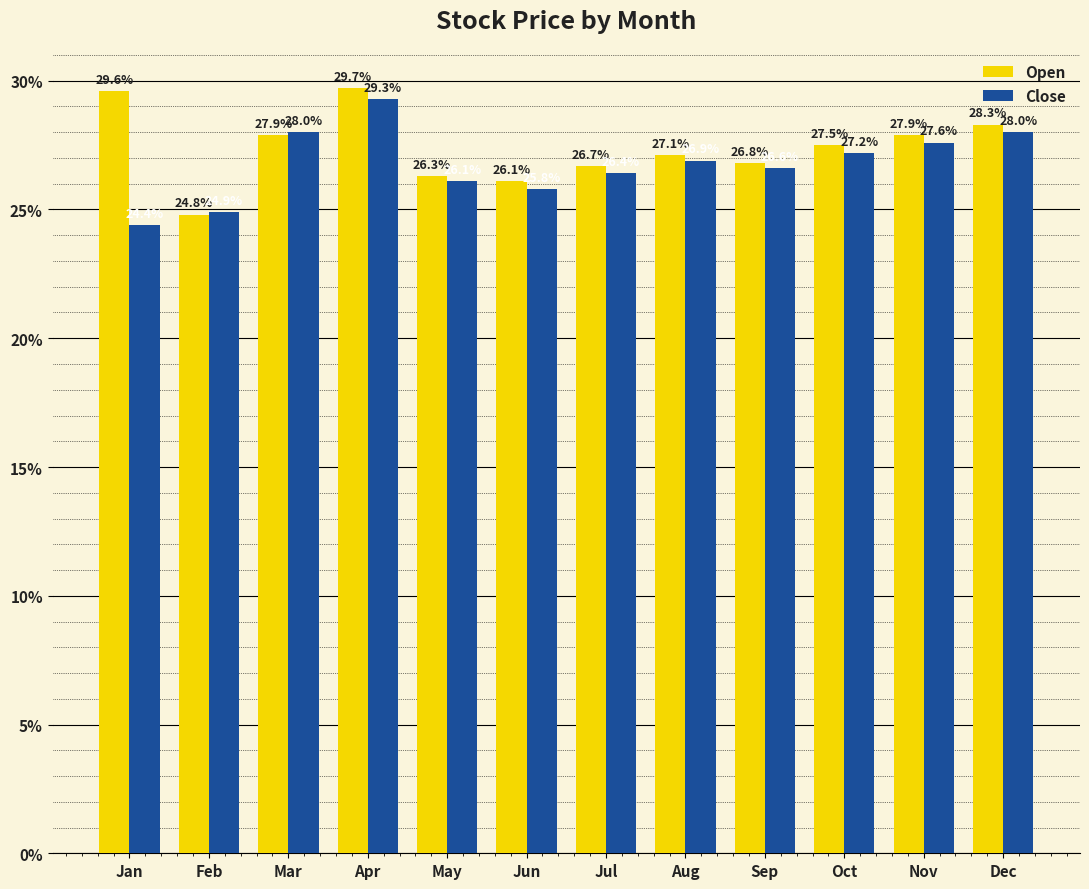

Which label corresponds to the largest value in the chart?

Apr